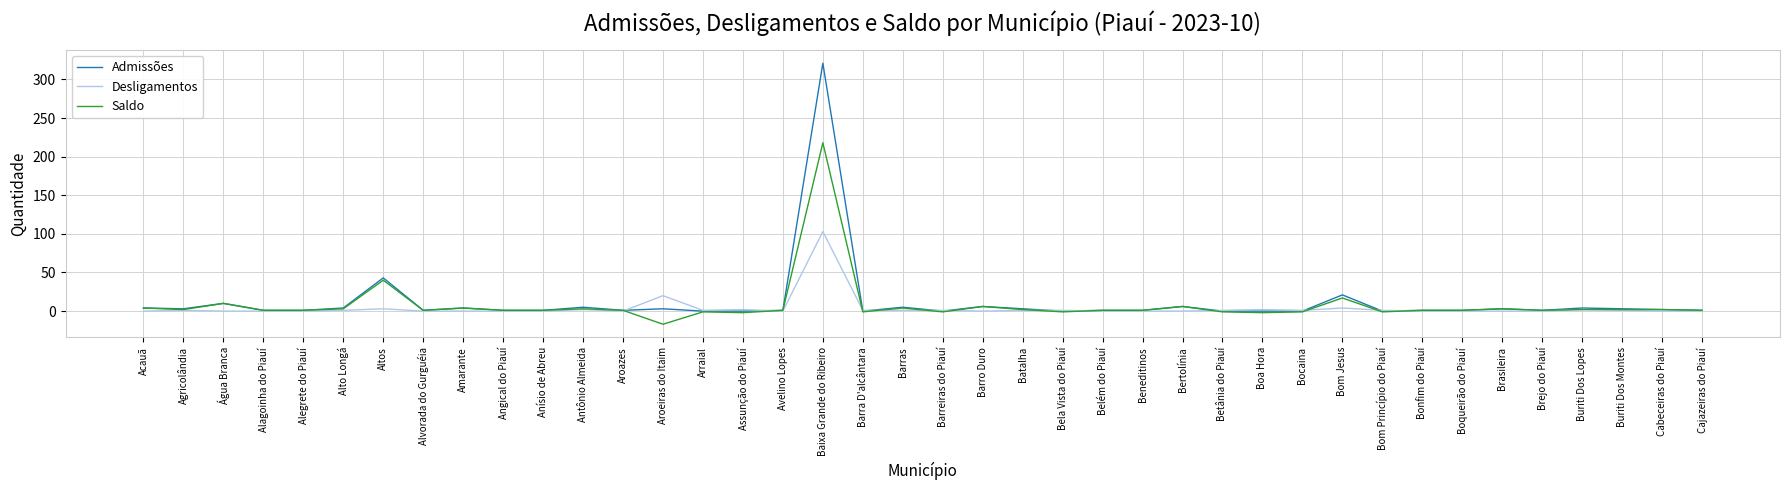

The value of Admissões at Betânia do Piauí is 0. True or false?

True